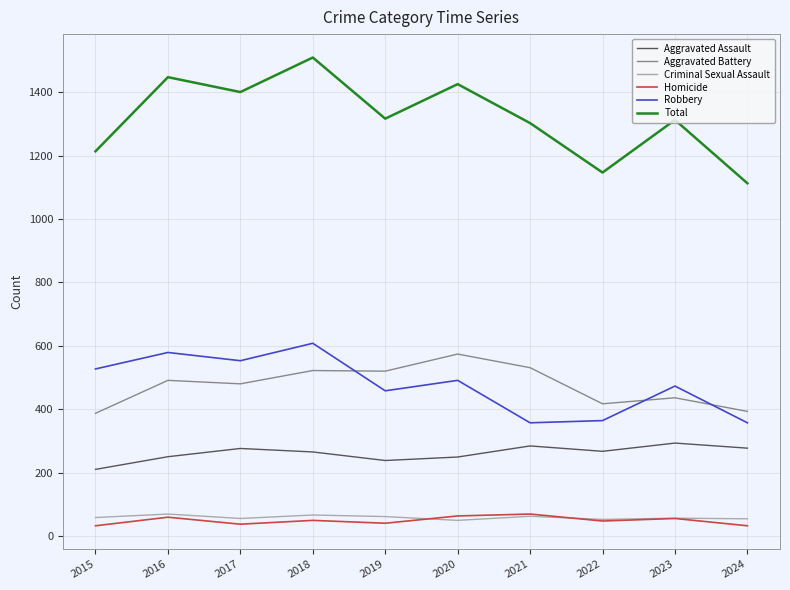

At 2024, list the series in order from largest to smallest.

Total, Aggravated Battery, Robbery, Aggravated Assault, Criminal Sexual Assault, Homicide